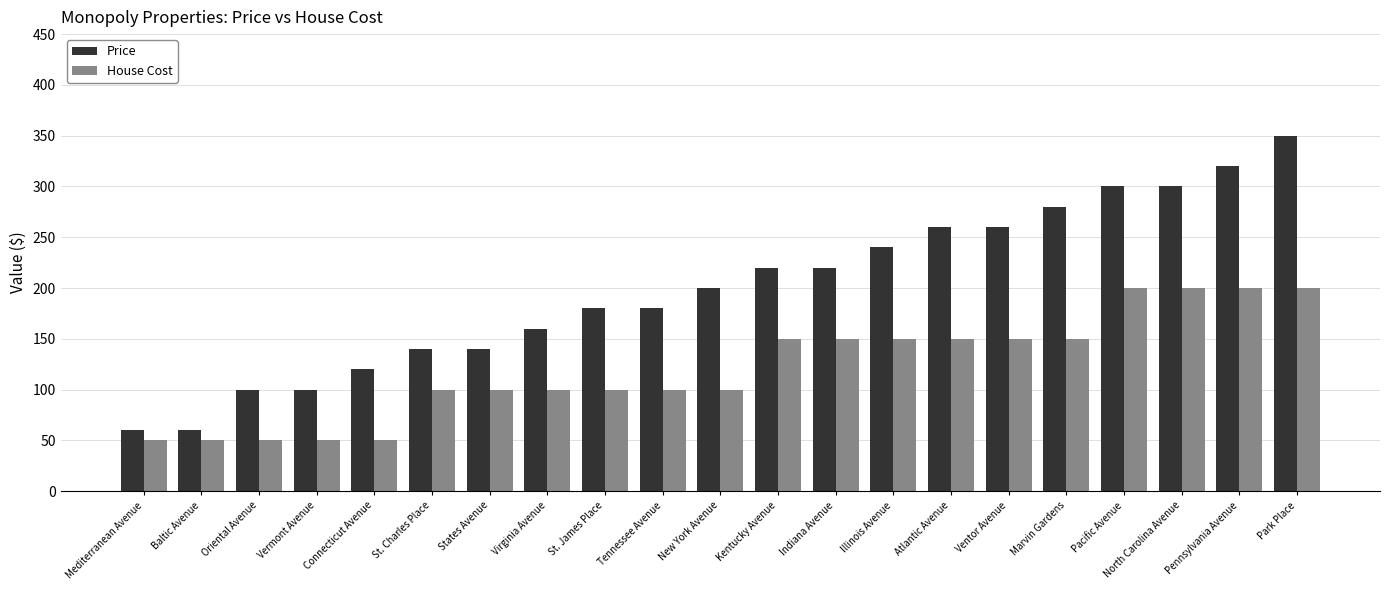

Which series has the widest spread of values?

Price